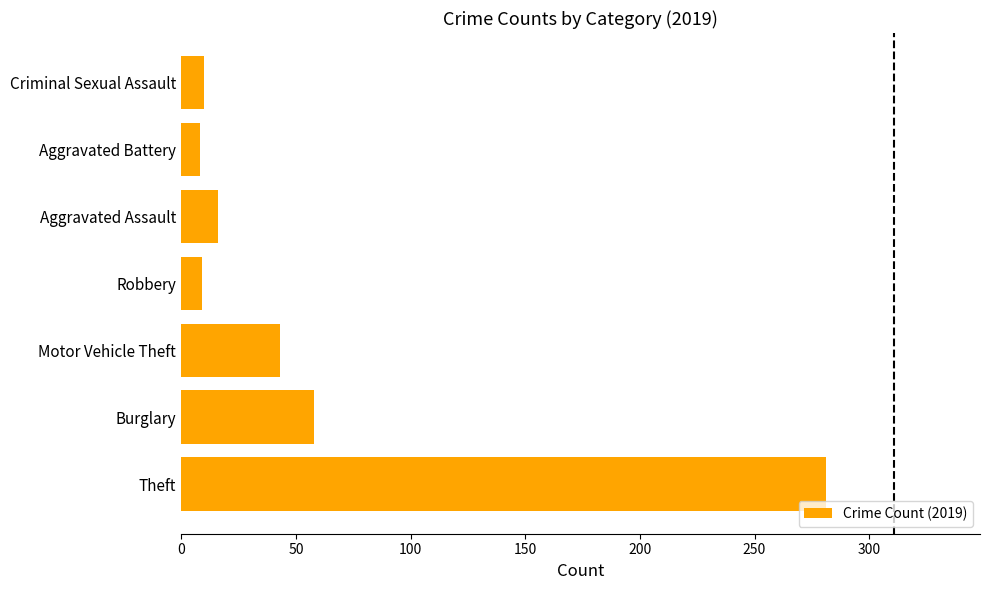

What is the difference between the values at Aggravated Battery and Aggravated Assault?

8